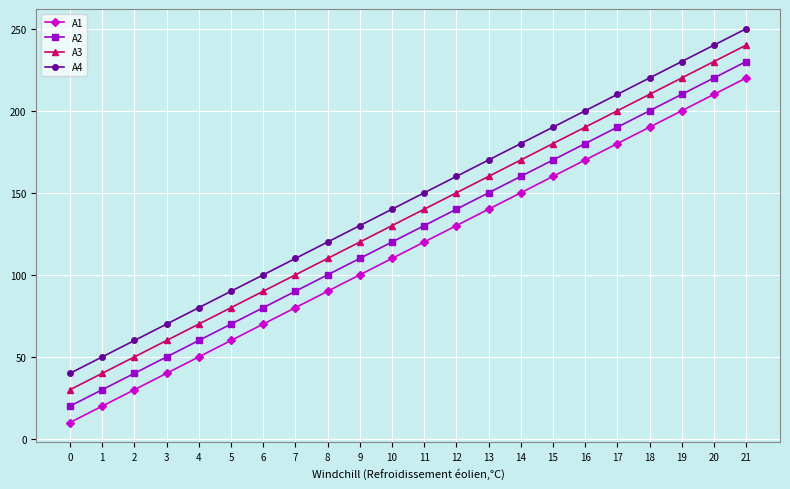

How many data points in A3 are less than 140?

11